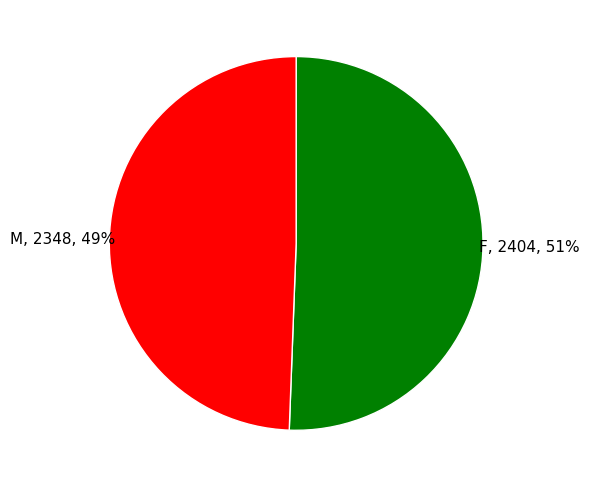

Which has a higher value, F or M?

F